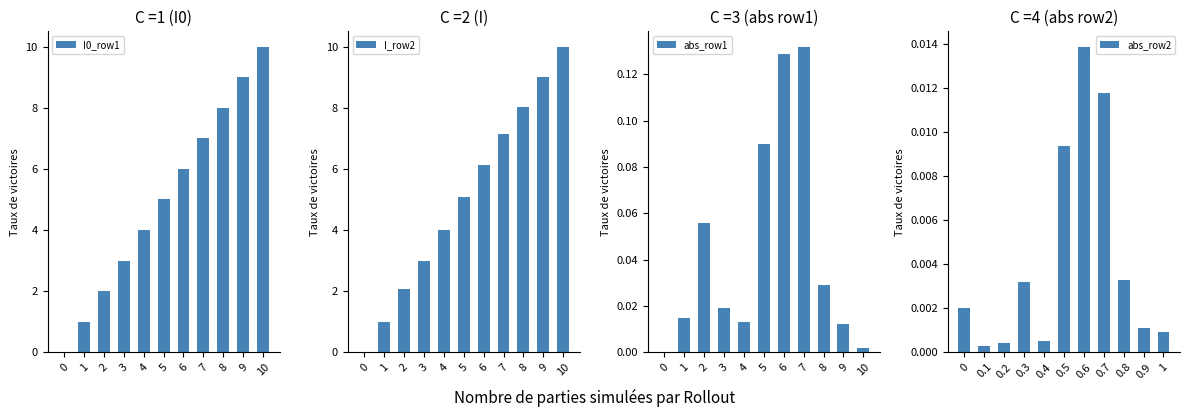

The value of abs_row1 at 5 is 0.1. True or false?

True